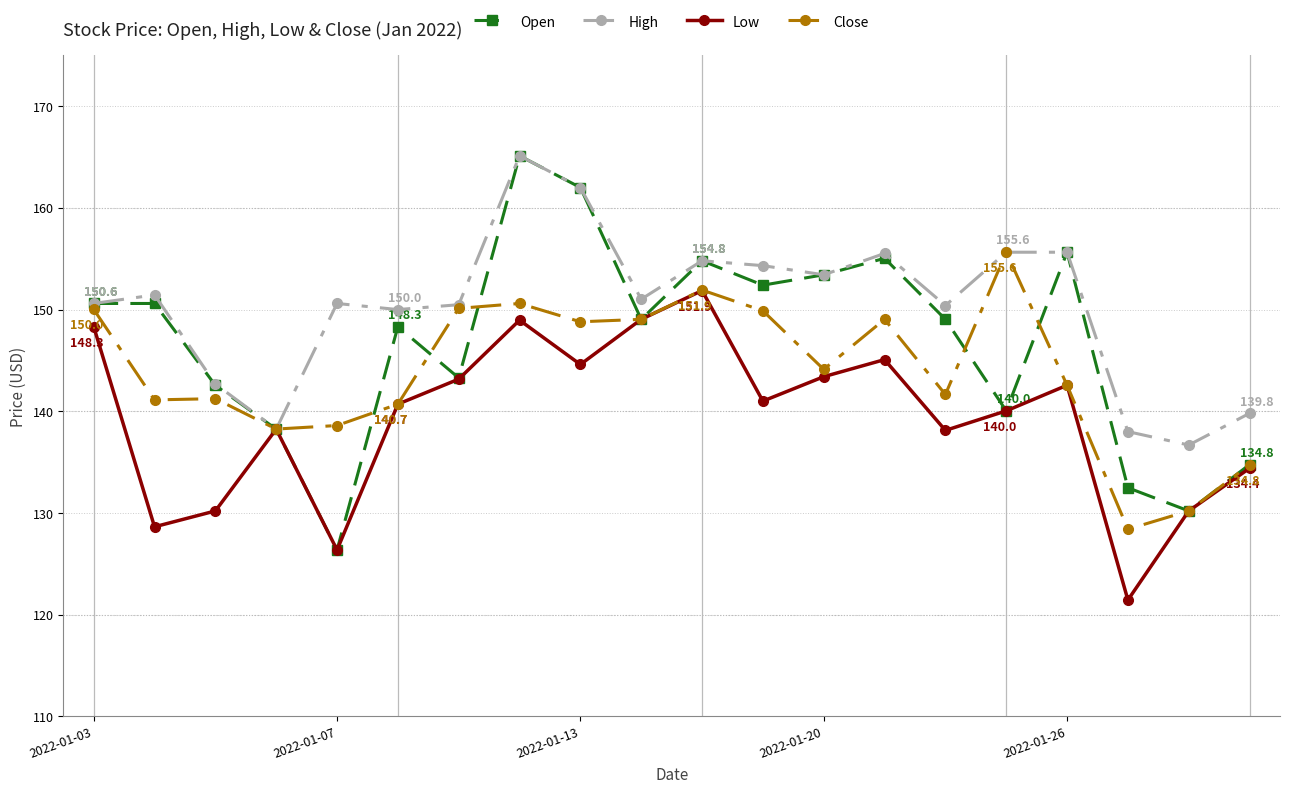

How many interior local valleys does the Low series have?

6